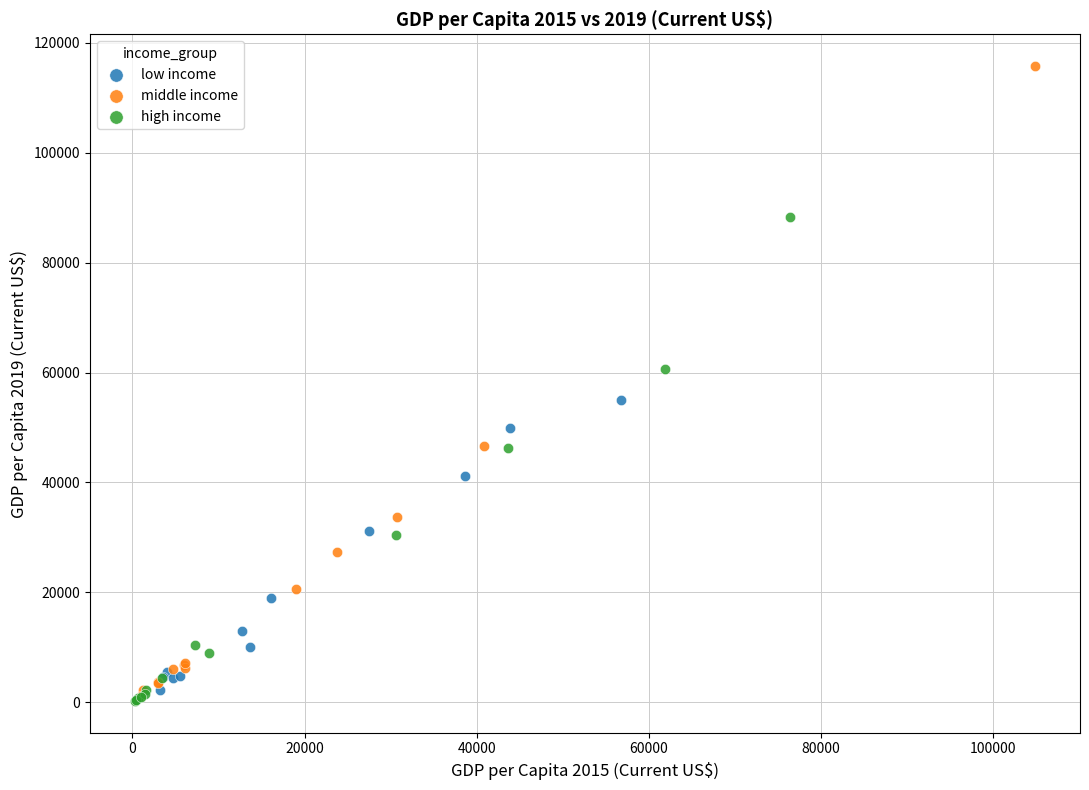

Which series reaches the maximum Y coordinate?

middle income